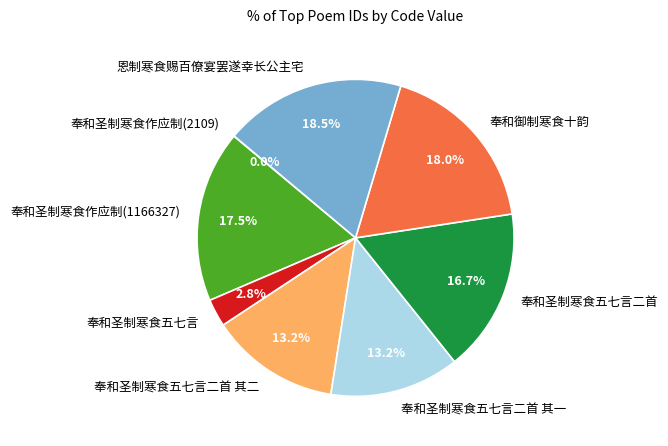

The 奉和圣制寒食作应制(1166327) slice represents 4% of the pie. True or false?

False